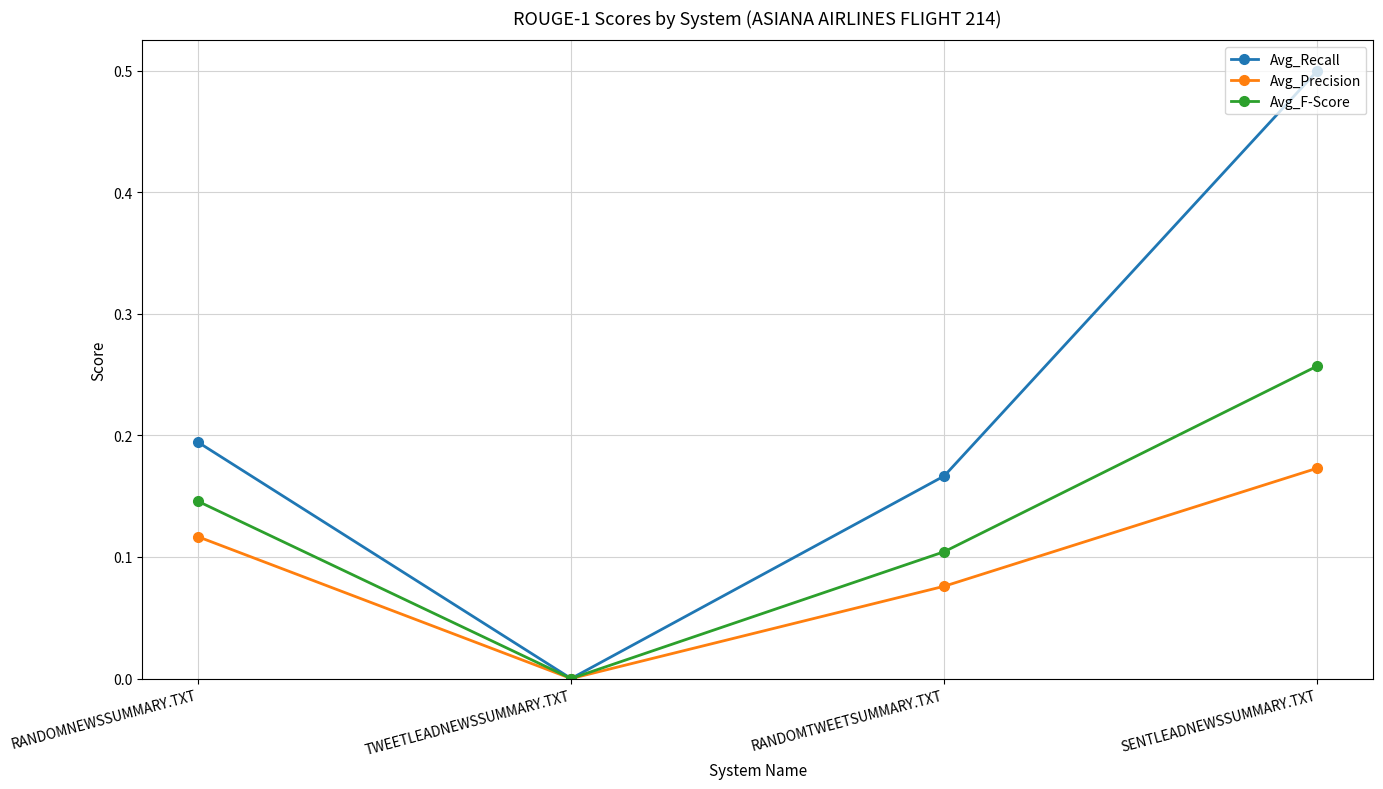

Which label corresponds to the smallest value in the chart?

TWEETLEADNEWSSUMMARY.TXT